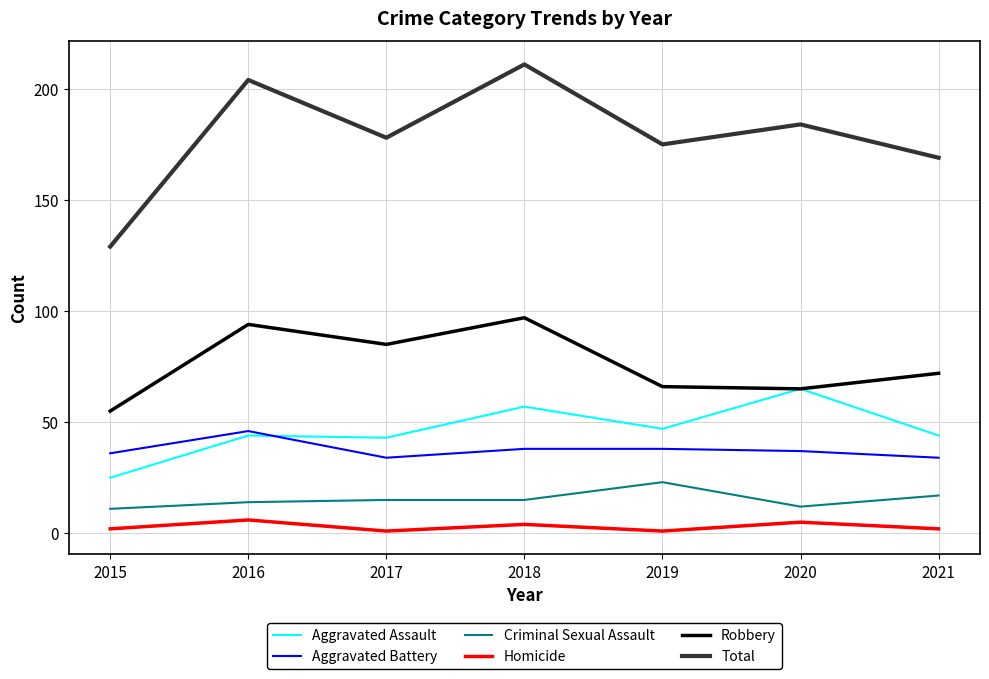

Reading right to left, extract all data points from this chart.

Aggravated Assault: 2021=44	2020=65	2019=47	2018=57	2017=43	2016=44	2015=25
Aggravated Battery: 2021=34	2020=37	2019=38	2018=38	2017=34	2016=46	2015=36
Criminal Sexual Assault: 2021=17	2020=12	2019=23	2018=15	2017=15	2016=14	2015=11
Homicide: 2021=2	2020=5	2019=1	2018=4	2017=1	2016=6	2015=2
Robbery: 2021=72	2020=65	2019=66	2018=97	2017=85	2016=94	2015=55
Total: 2021=169	2020=184	2019=175	2018=211	2017=178	2016=204	2015=129